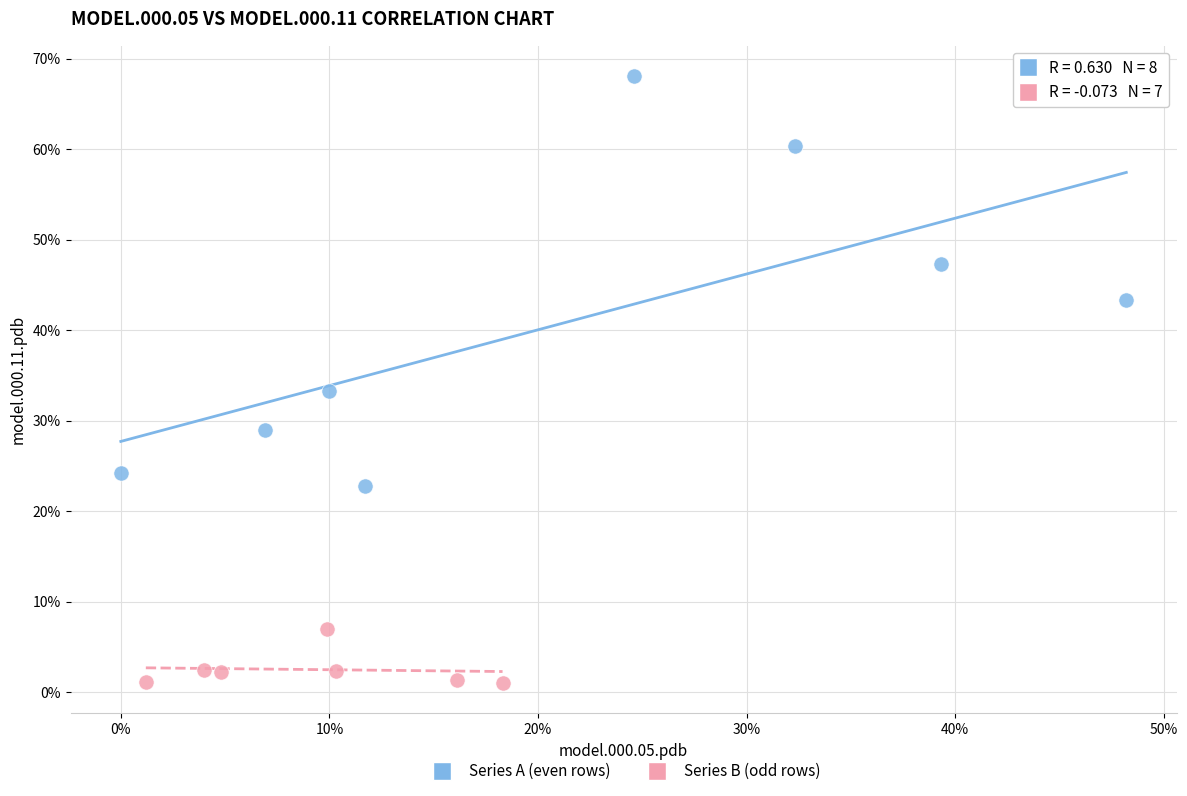

Which series has the widest spread of Y values?

Series A (even rows)